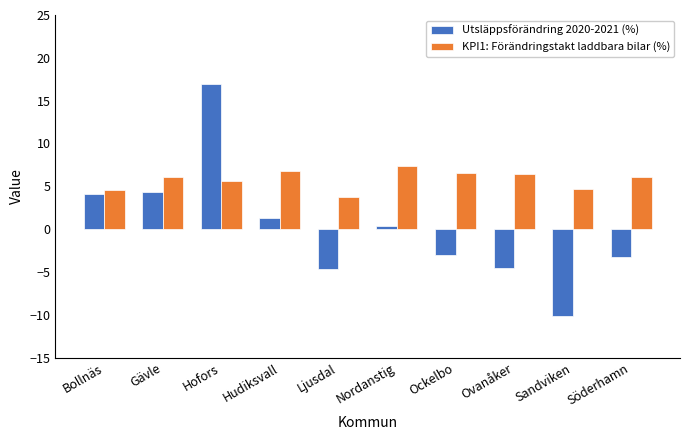

What is the sum of the KPI1: Förändringstakt laddbara bilar (%) values at Hudiksvall and Hofors?

12.4